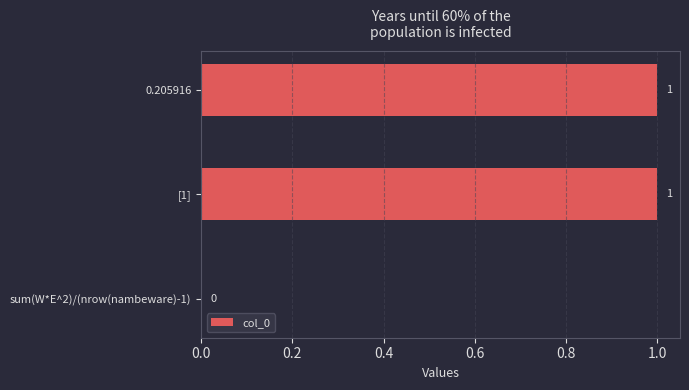

The chart shows a value of 0 at sum(W*E^2)/(nrow(nambeware)-1). True or false?

True